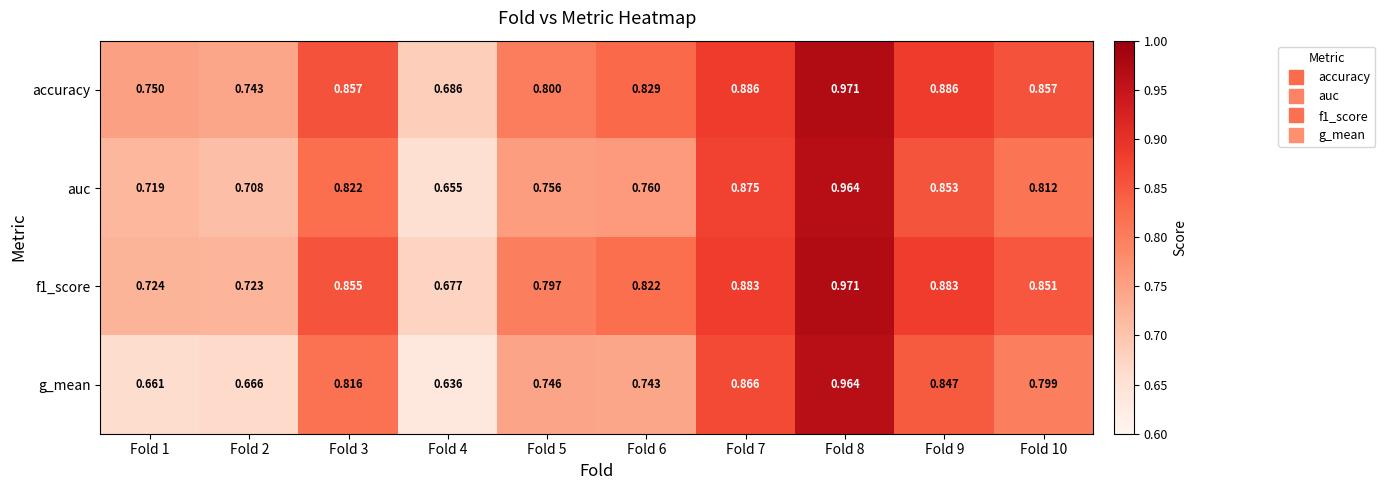

Rank the series at Fold 5 from lowest to highest value.

g_mean, auc, f1_score, accuracy